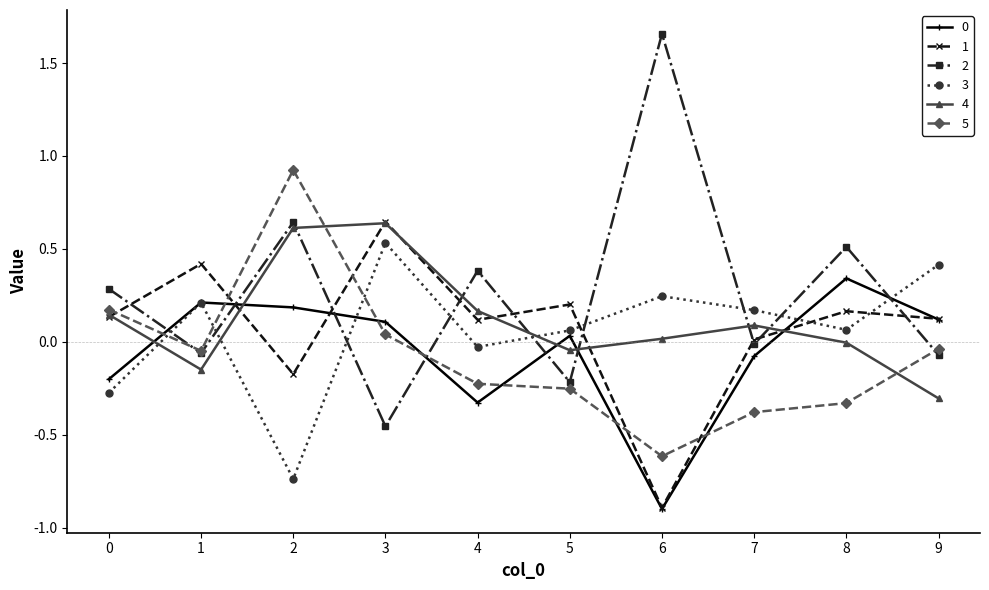

True or false: 4 and 2 cross at least once.

True